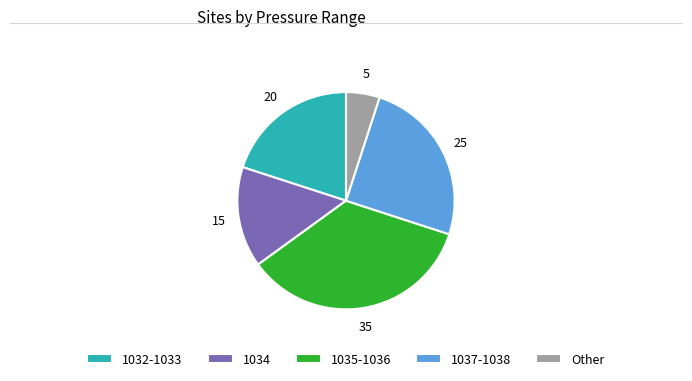

Is the sum of 1035-1036 and 1032-1033 greater than half?

Yes